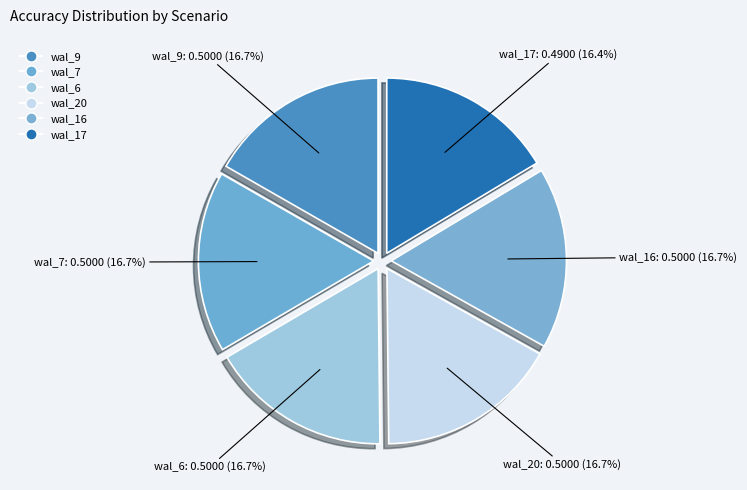

How many segments does this pie chart have?

6